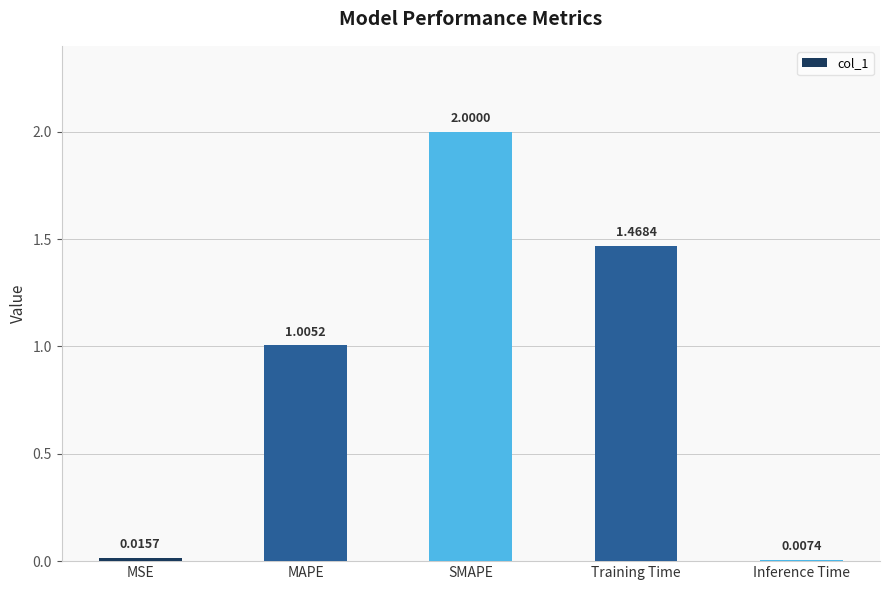

The chart shows a value of 2.0 at SMAPE. True or false?

True